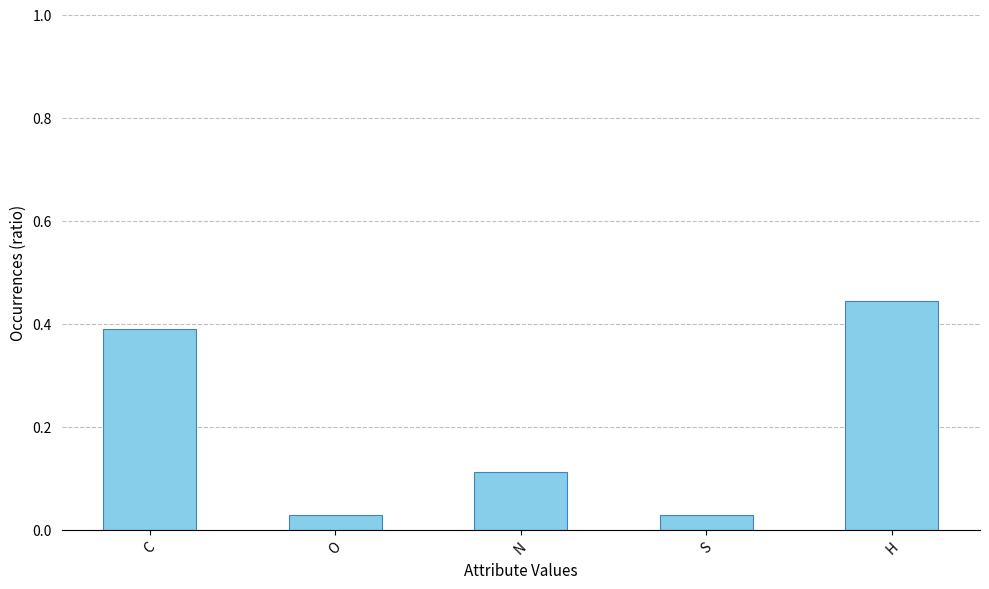

How many data points does each series have?

5